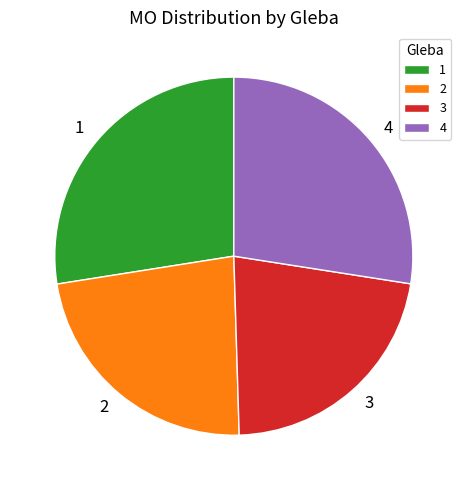

Which slice is the smallest?

3